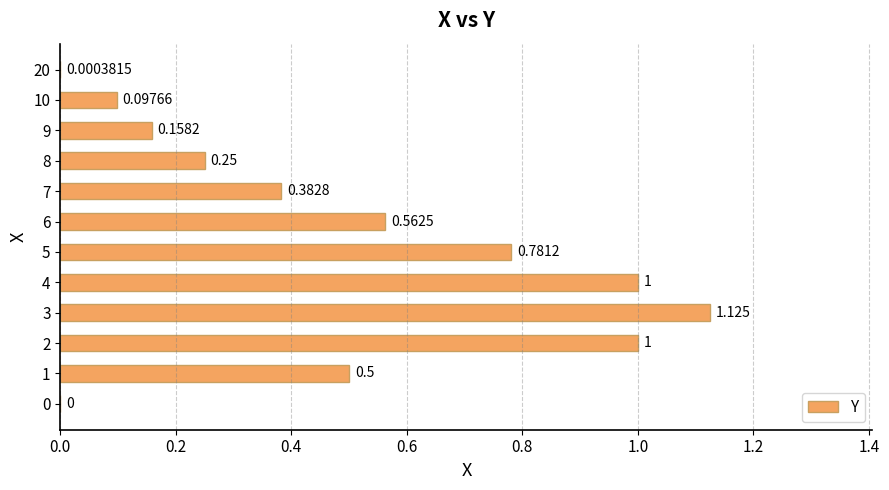

Which category has the highest value across all series?

3